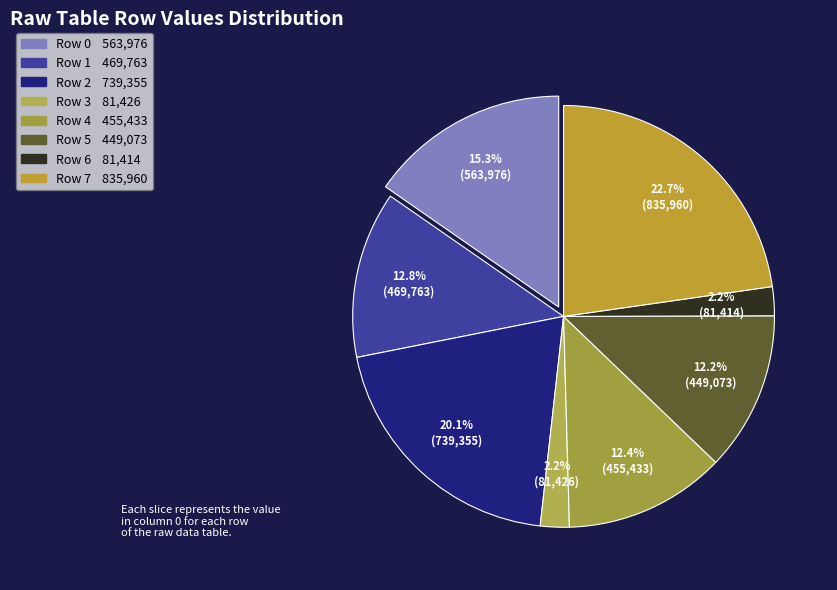

What is the largest slice in the pie chart?

7